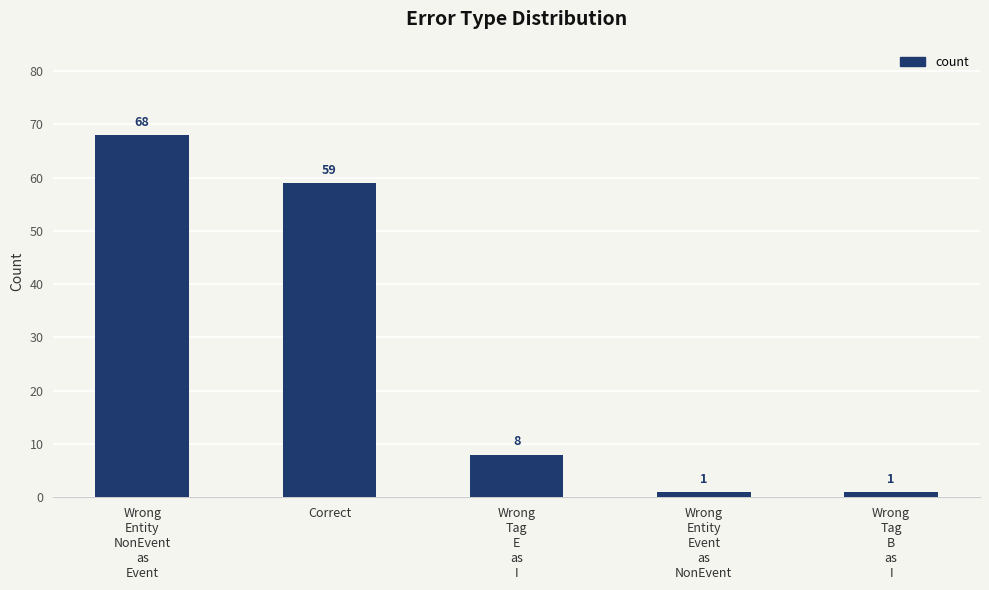

The value at Wrong
Entity
NonEvent
as
Event is 68. True or false?

True